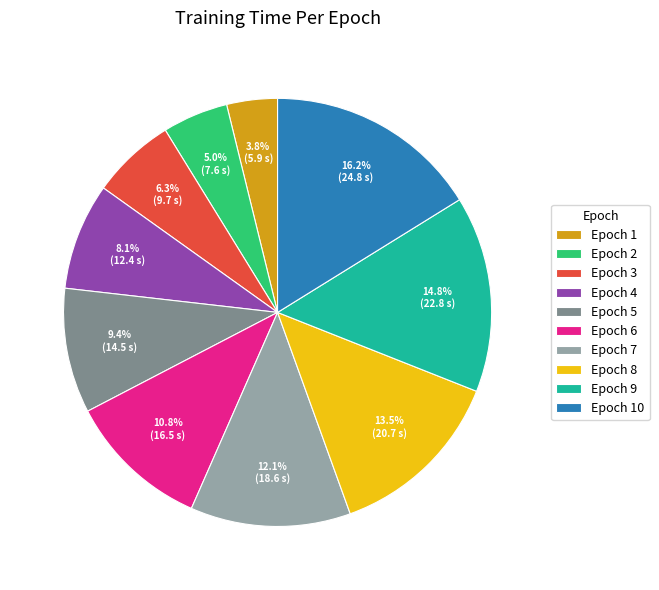

Which has a higher value, Epoch 10 or Epoch 8?

Epoch 10